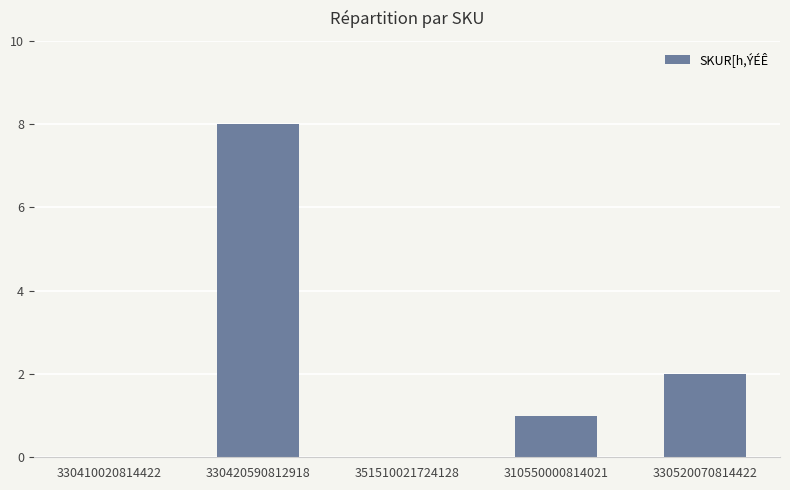

Reading left to right, transcribe all the data shown in this chart.

330410020814422=0	330420590812918=8	351510021724128=0	310550000814021=1	330520070814422=2